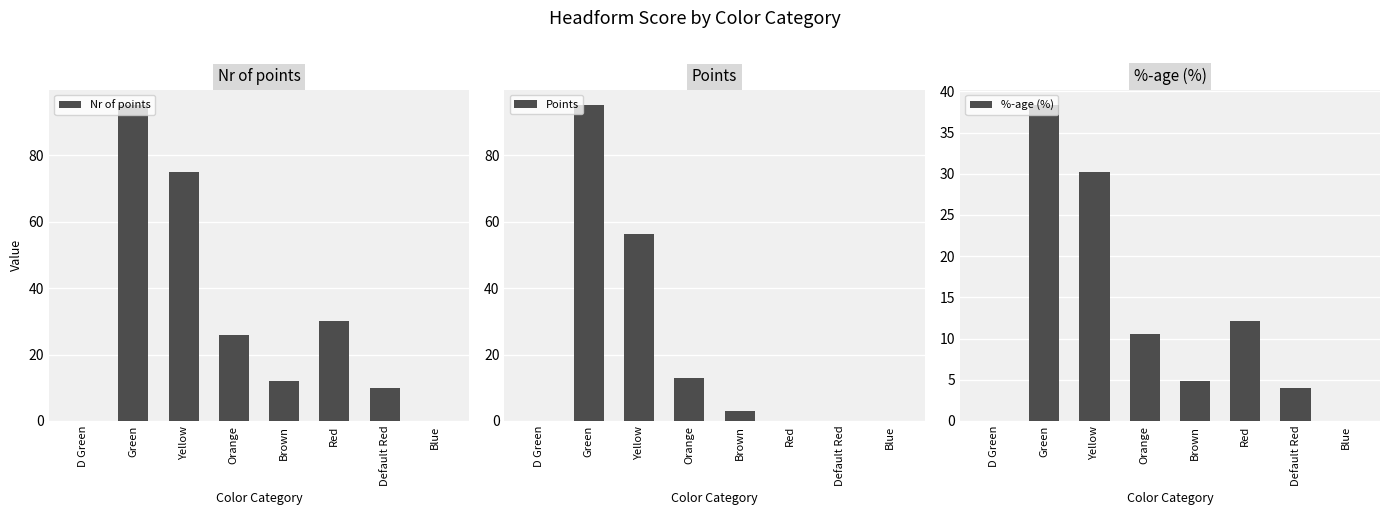

Read the Nr of points value at Yellow.

75